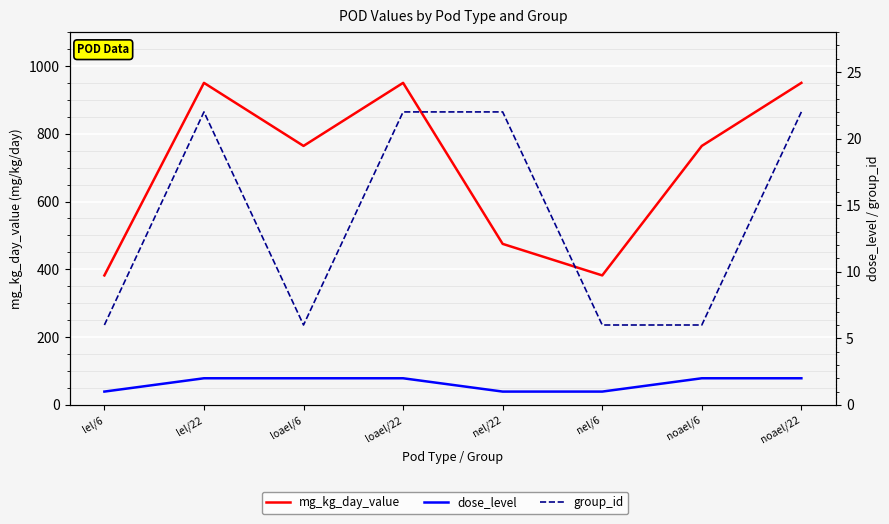

What is the average value of the group_id series?

14